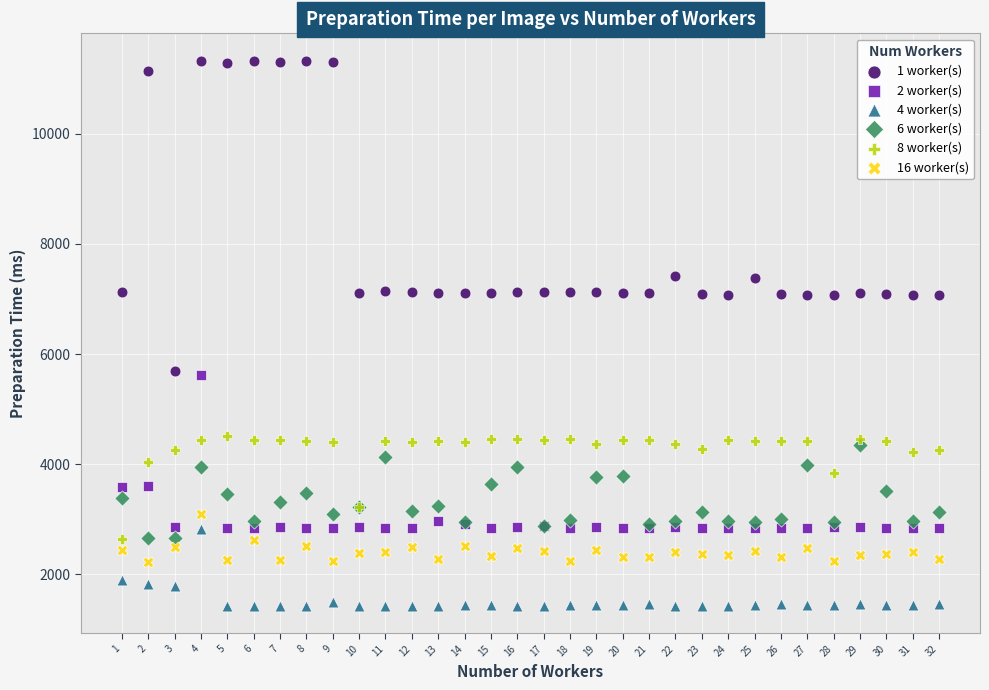

What are all the series names shown in the legend?

1 worker(s), 2 worker(s), 4 worker(s), 6 worker(s), 8 worker(s), 16 worker(s)